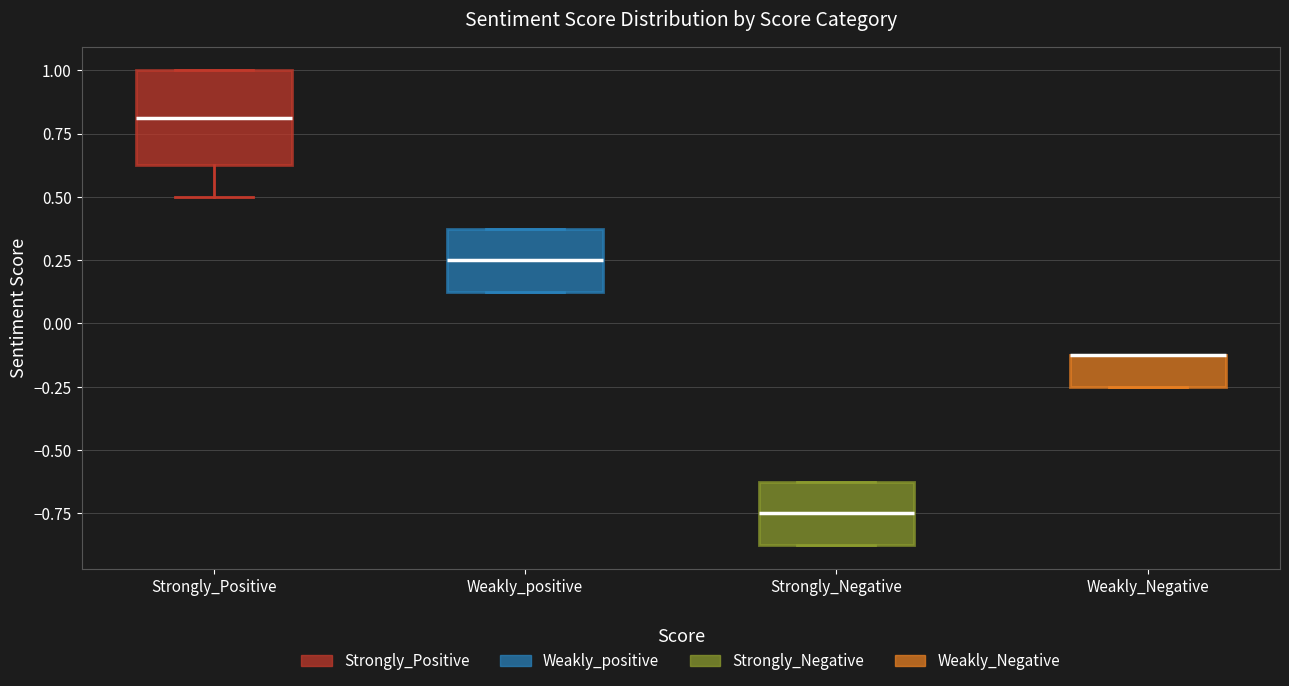

Where does the median line of the box for Weakly_positive sit on the y-axis? The values are not printed on the chart, so give them approximately, as read against the axis.

0.25